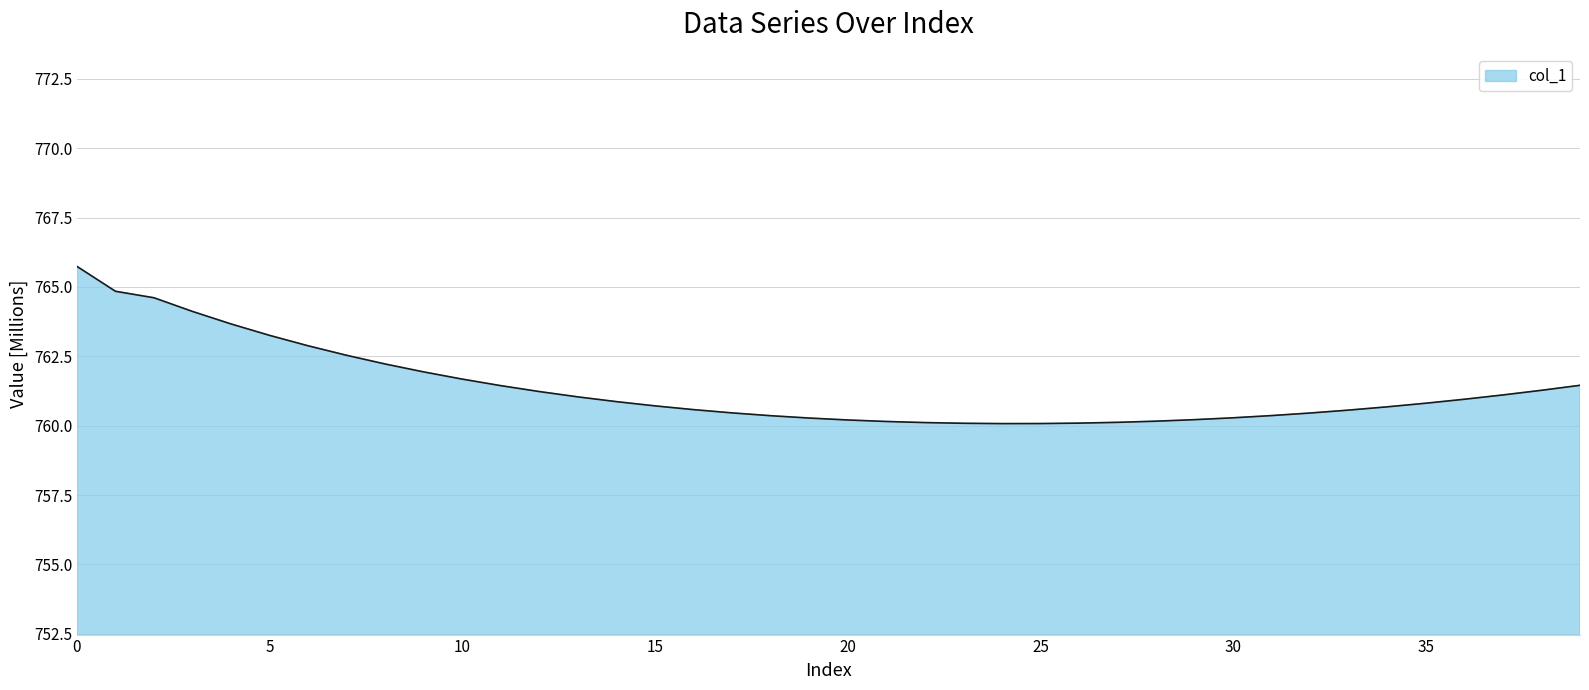

What is the minimum value shown in the chart?

760.1